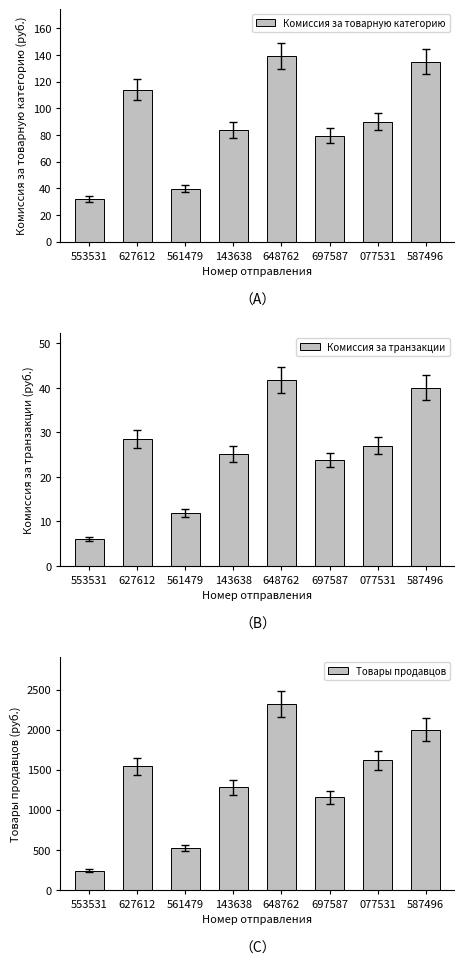

What is the label of the 8th bar from the left?

587496